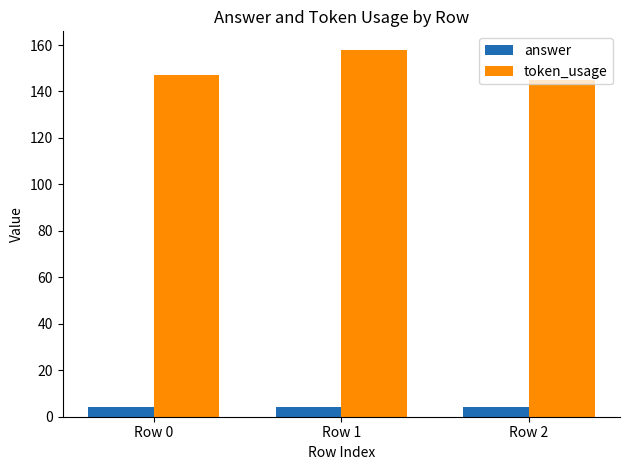

How many bars are there in total?

6